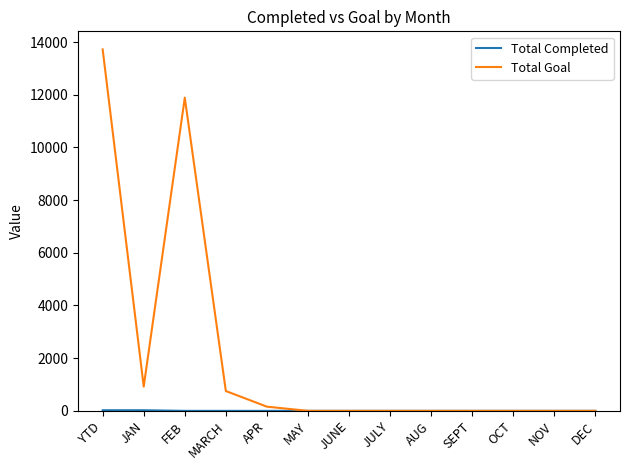

Is it true that Total Goal equals 11888 at FEB?

True